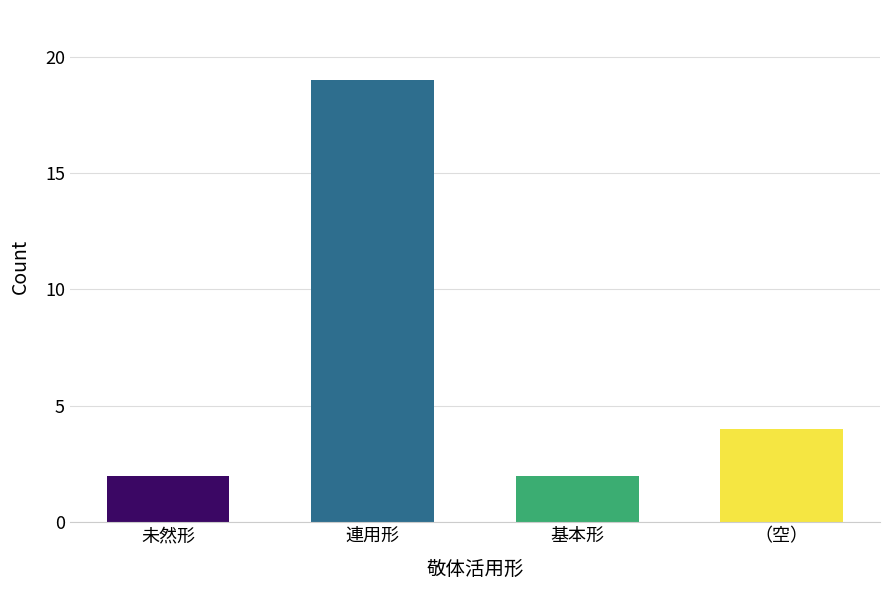

Which label corresponds to the largest value in the chart?

連用形